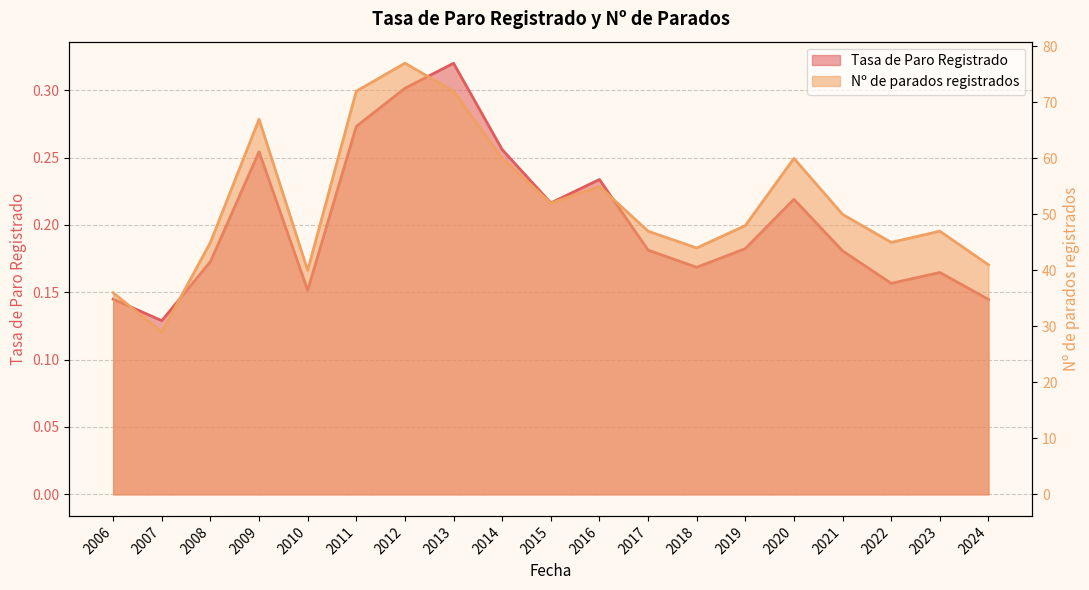

What is the minimum value for Tasa de Paro Registrado?

0.1